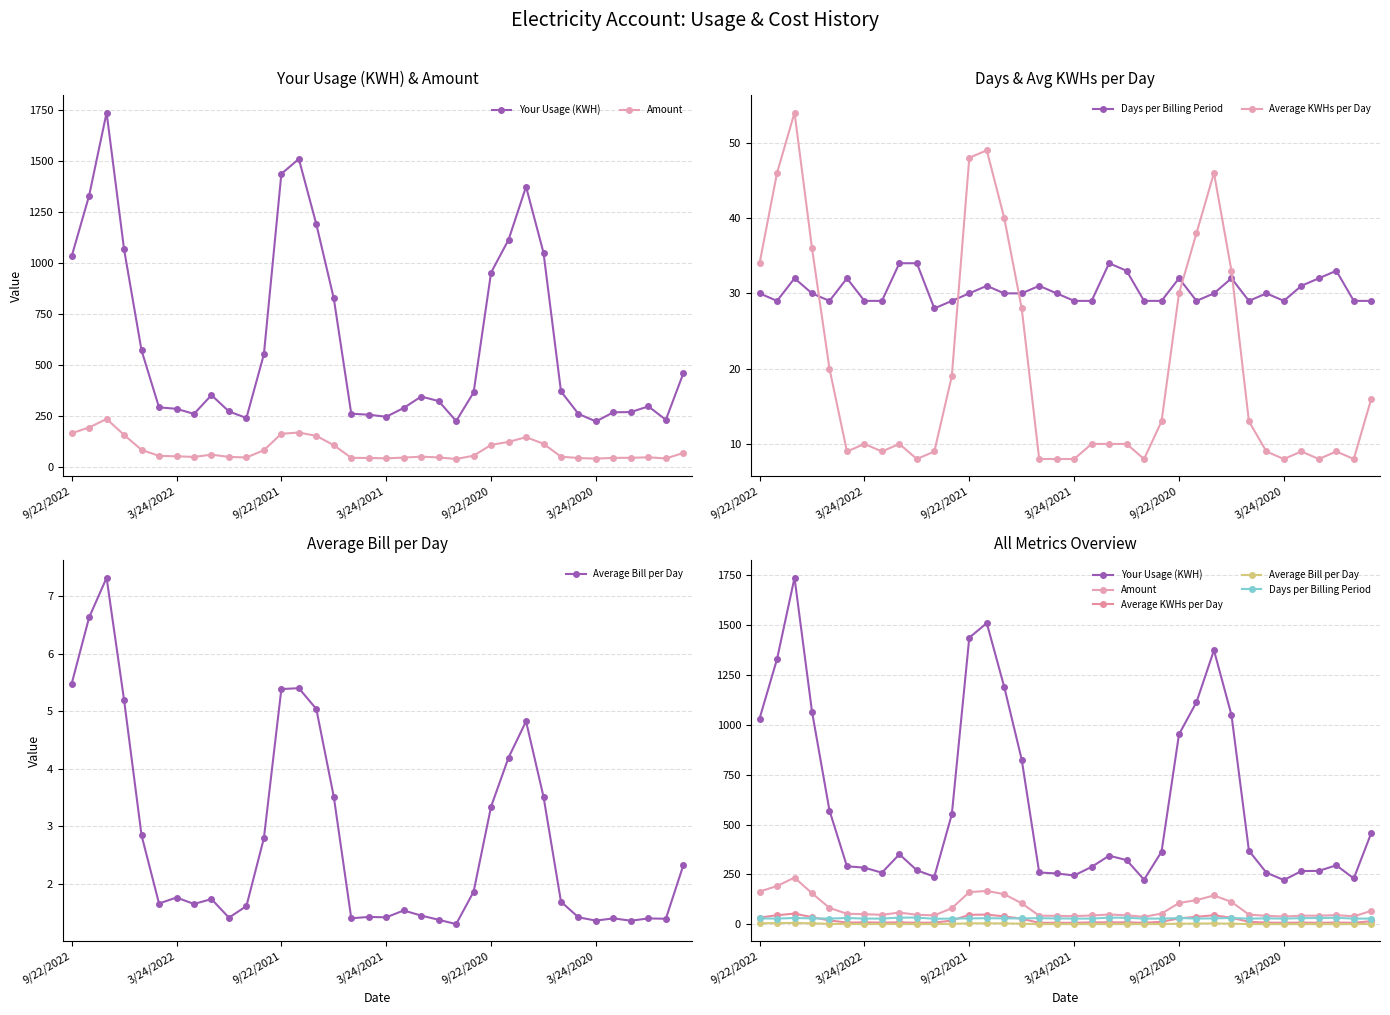

True or false: Days per Billing Period has more than 1 interior local peaks.

True